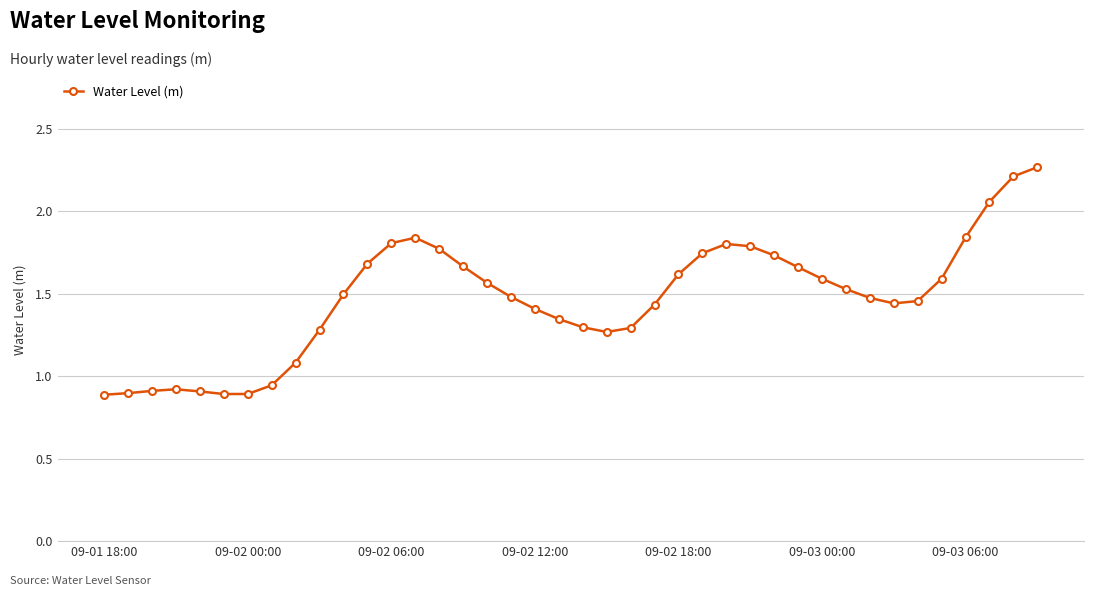

What is the sum of all values?

58.7